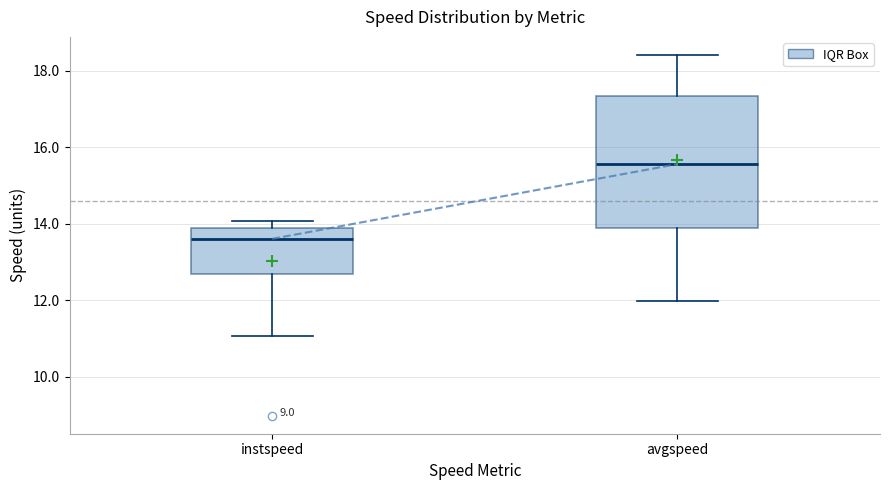

Comparing the boxes themselves (not the whiskers), which one is the tallest?

avgspeed